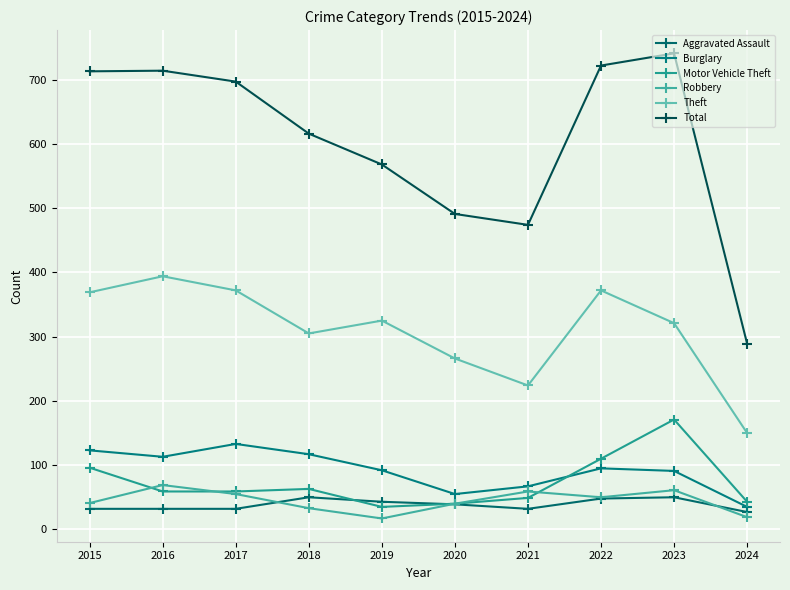

What is the difference between the second highest and second lowest values in the Theft series?

148